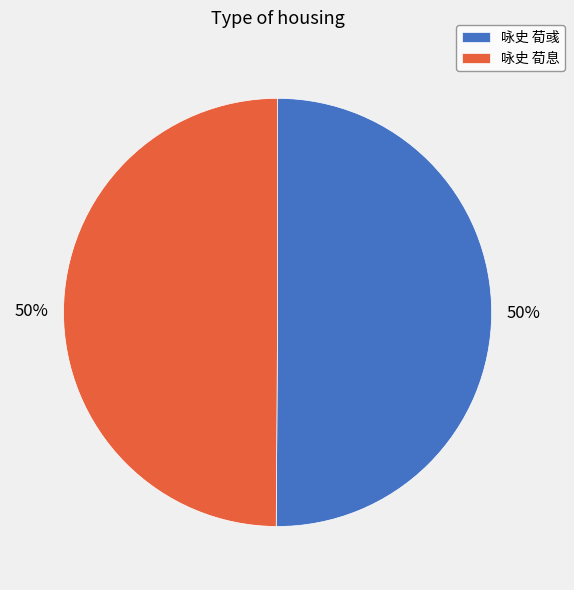

What percentage is the 咏史 荀彧 slice, to the nearest percent?

50%